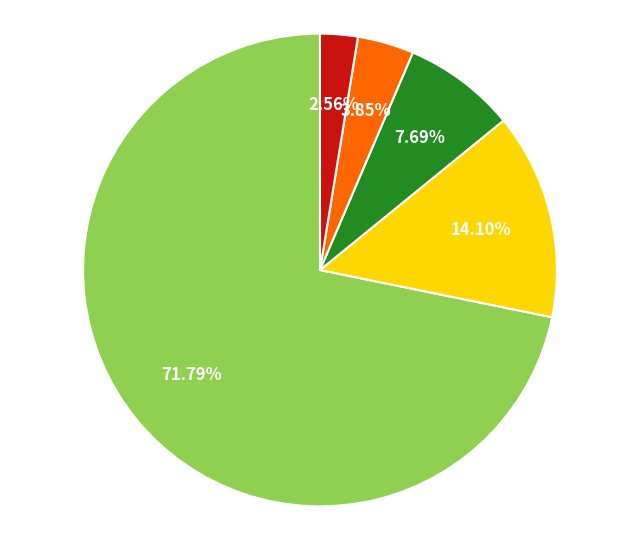

Does any single category account for the majority?

Yes